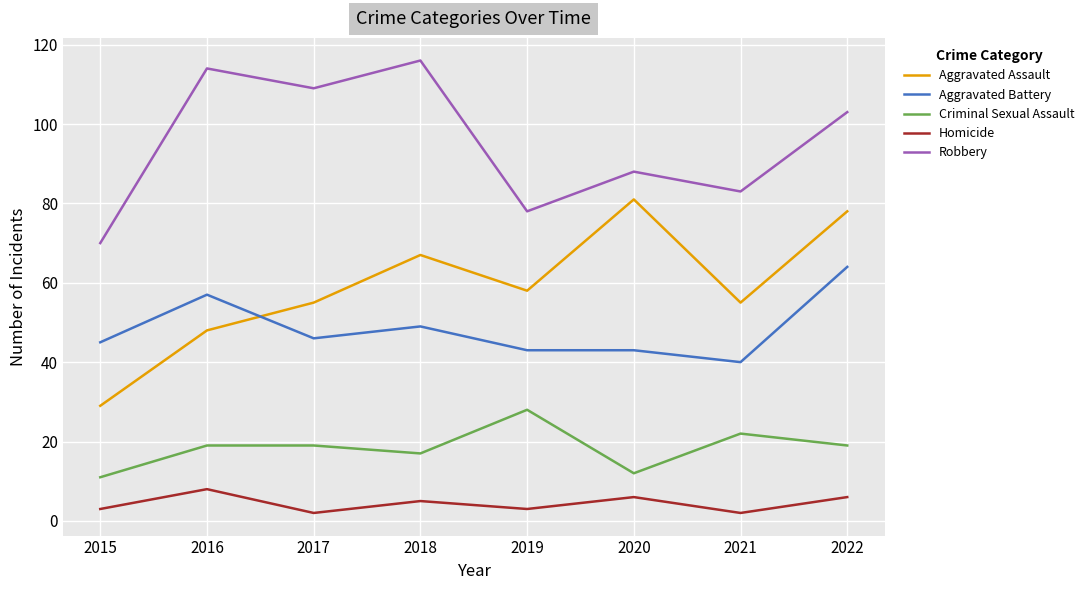

At which label does Aggravated Assault reach its minimum?

2015